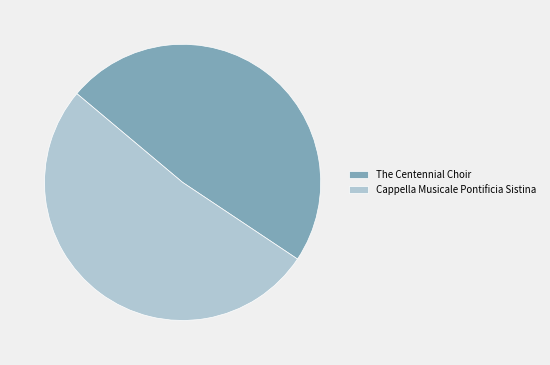

Is there a majority slice in this chart?

Yes